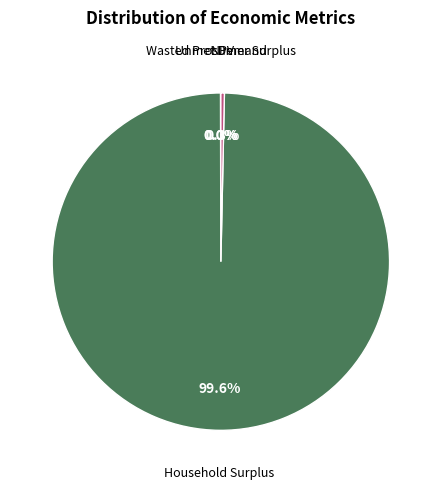

To the nearest percent, what is the difference between the largest and smallest slice percentages?

100%